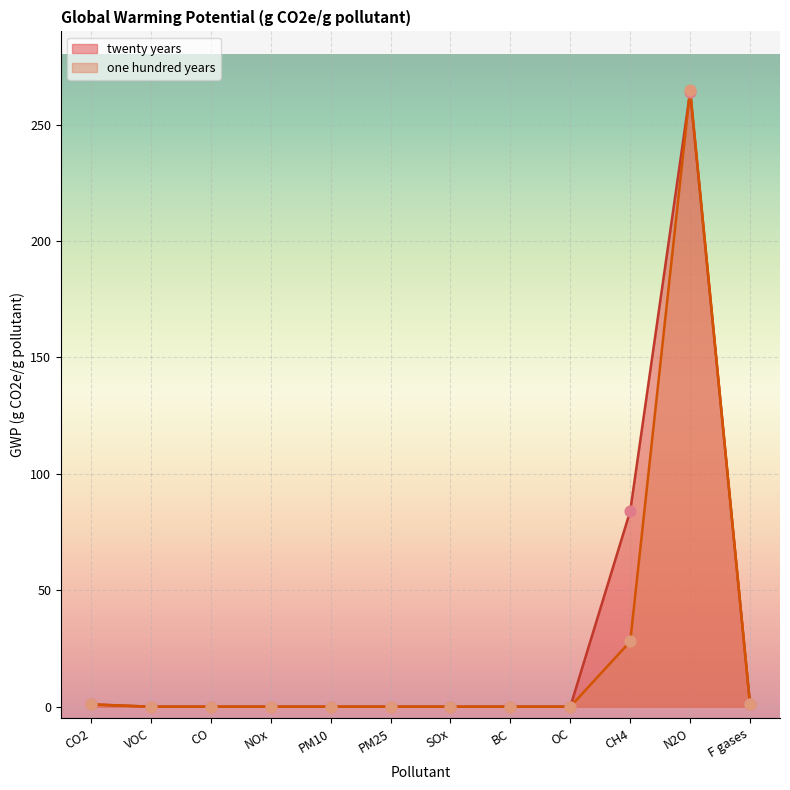

Which series reaches the minimum Y coordinate?

twenty years